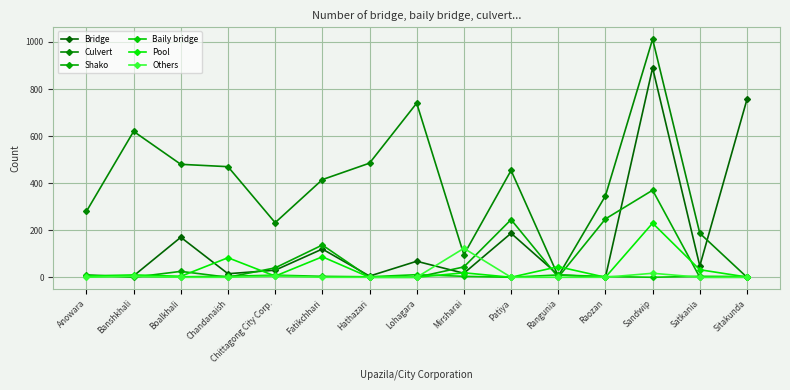

In Others, how many points are higher than both neighbors (excluding endpoints)?

4